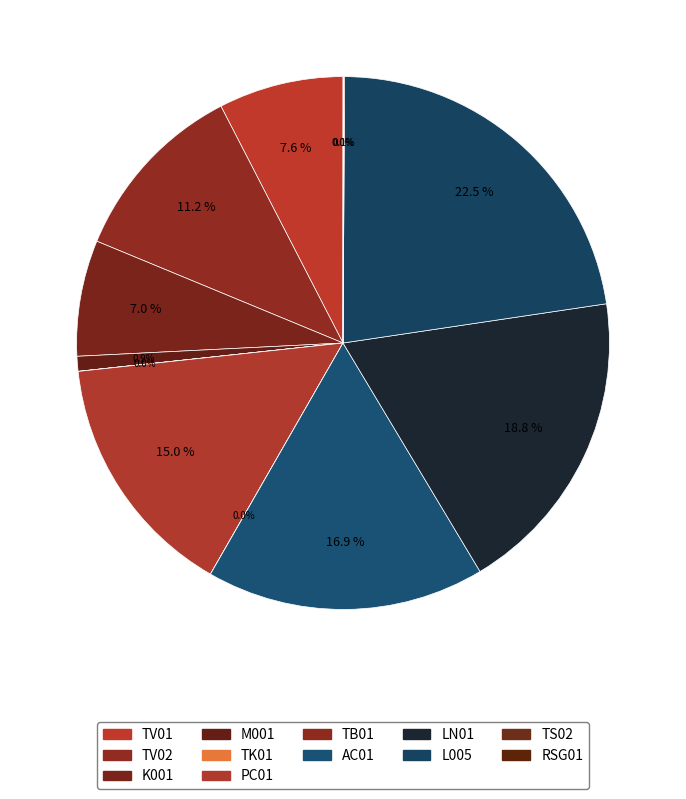

What is the total percentage of RSG01 and LN01?

18.8%